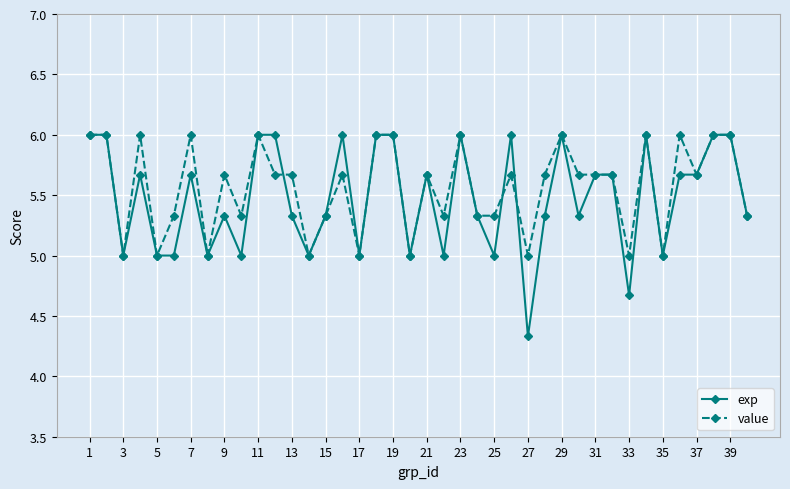

Which series has the largest range (max minus min)?

exp